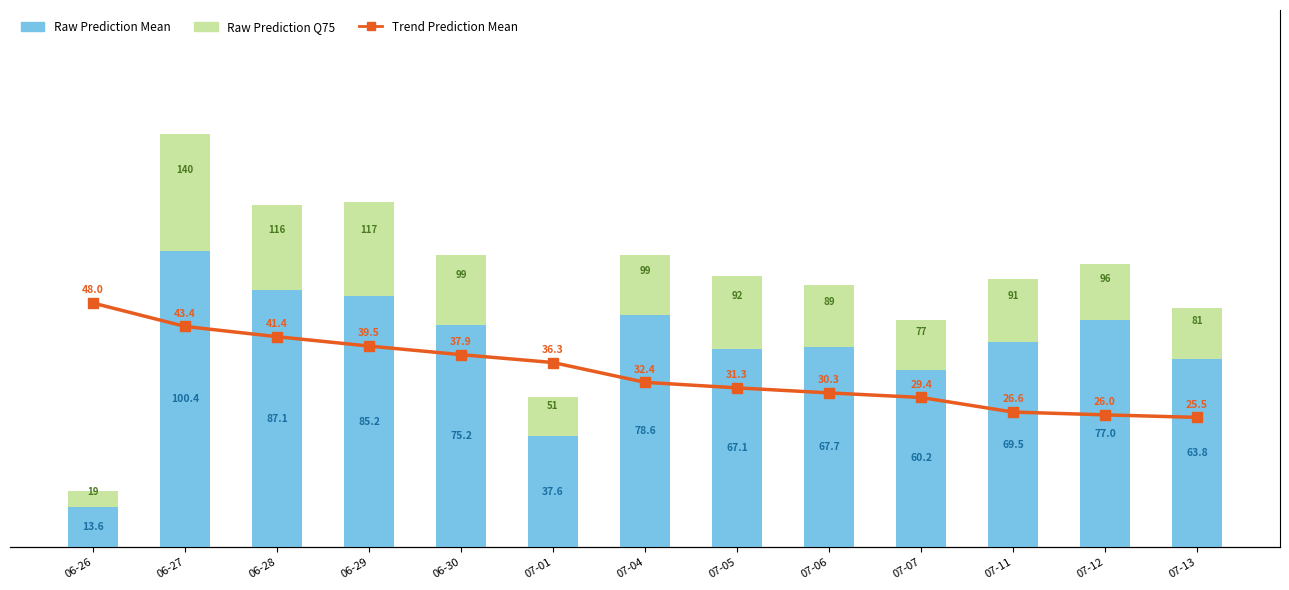

What is the smallest value displayed?

5.4